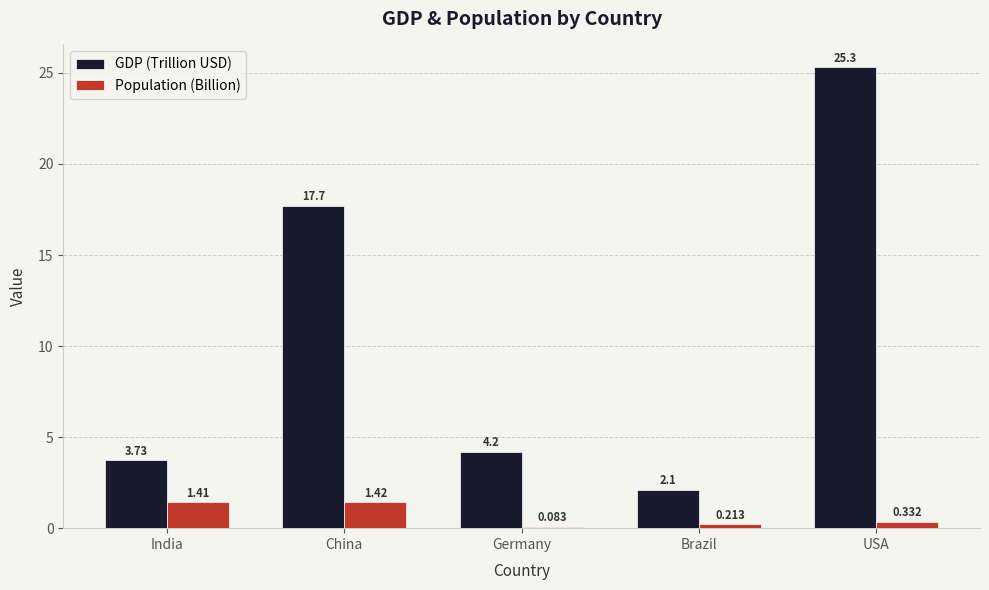

What are all the series names shown in the legend?

GDP (Trillion USD), Population (Billion)